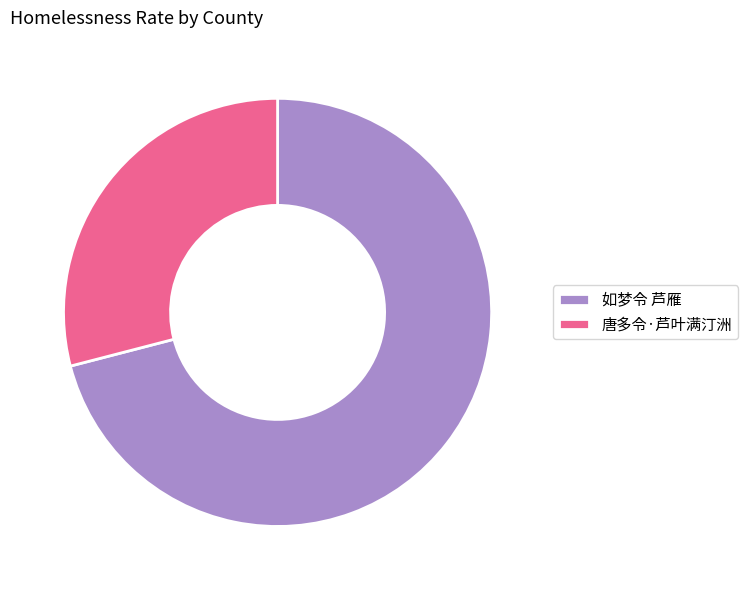

Rank the categories by value from highest to lowest.

如梦令 芦雁, 唐多令·芦叶满汀洲